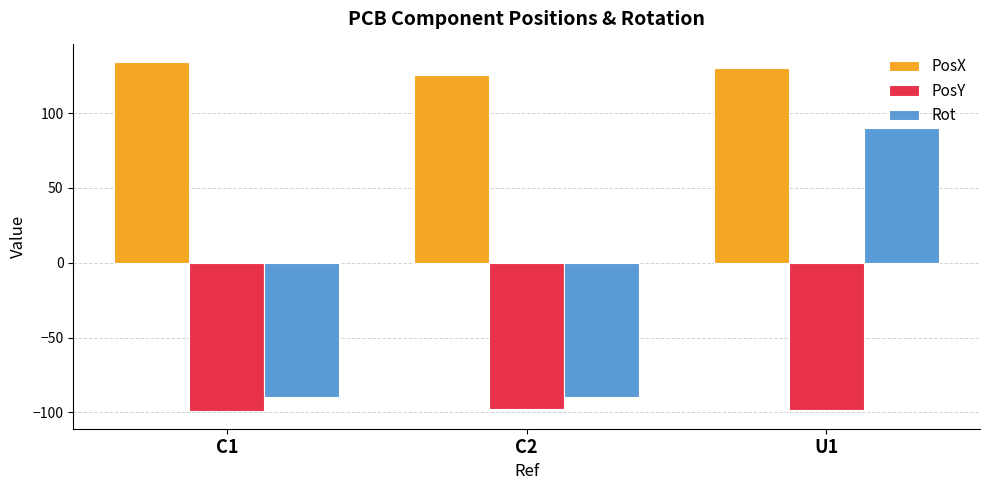

Which series changed the most between C2 and U1?

Rot